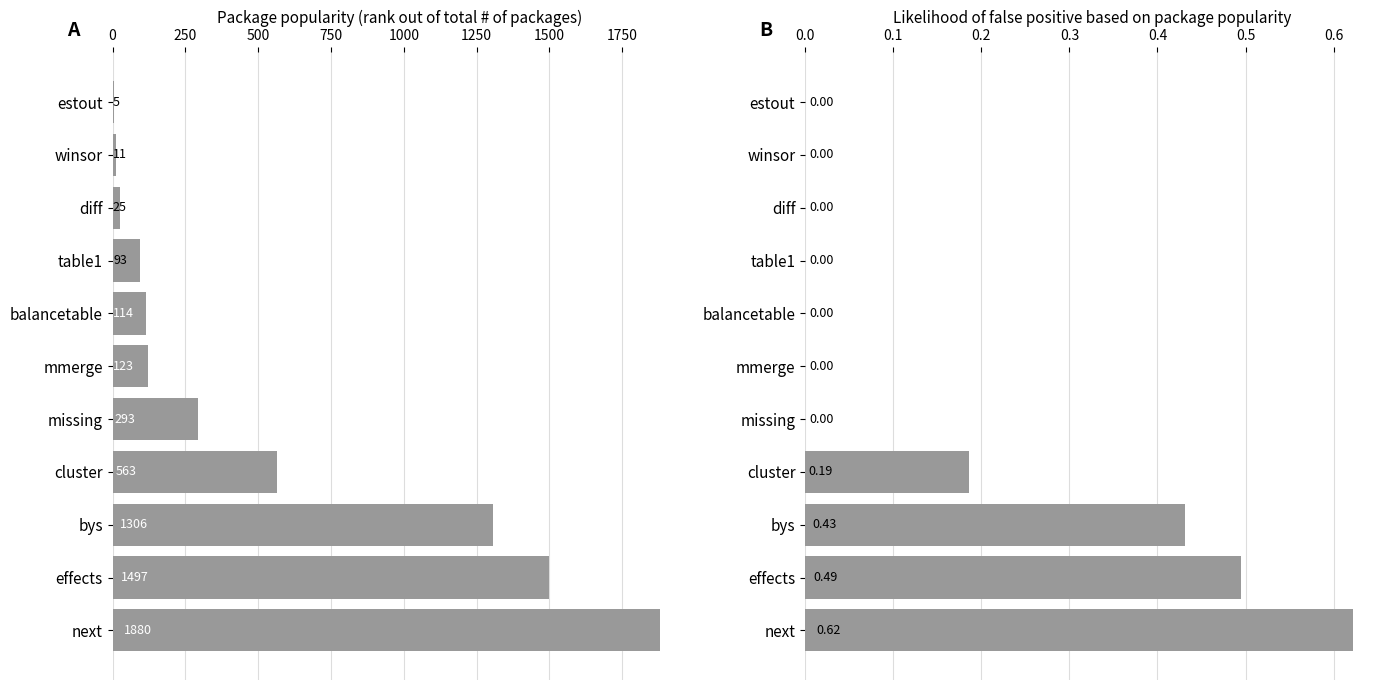

Between bys and effects, which series saw the biggest shift?

Package popularity (rank out of total # of packages)